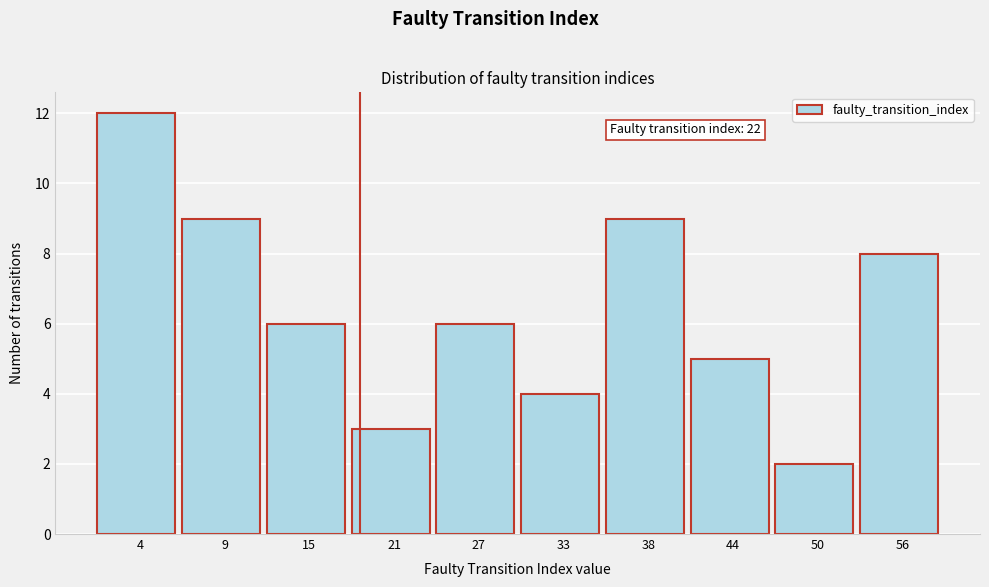

Reading right to left, list all the values displayed in this chart.

8	2	5	9	4	6	3	6	9	12